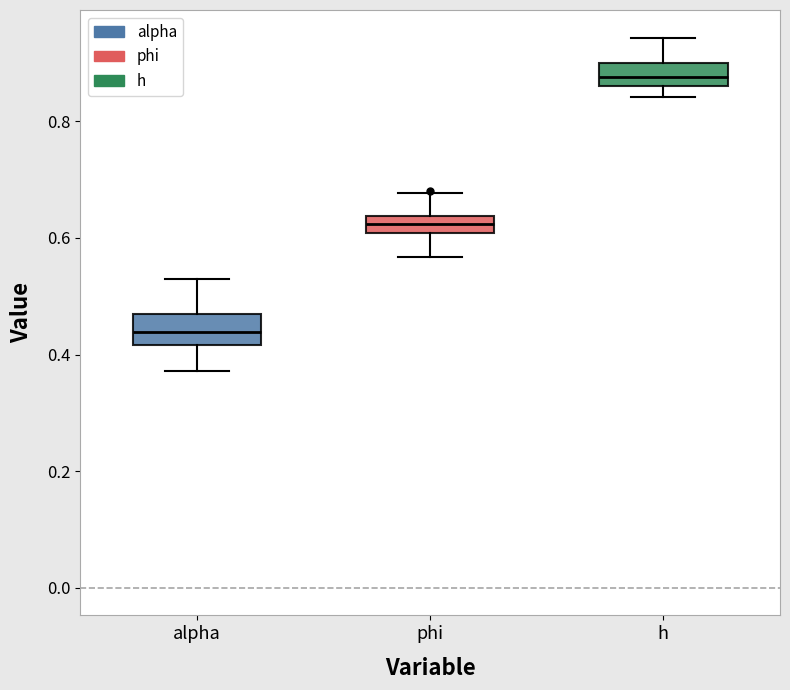

Where does the lower whisker of the box for alpha end on the y-axis? The values are not printed on the chart, so give them approximately, as read against the axis.

0.38